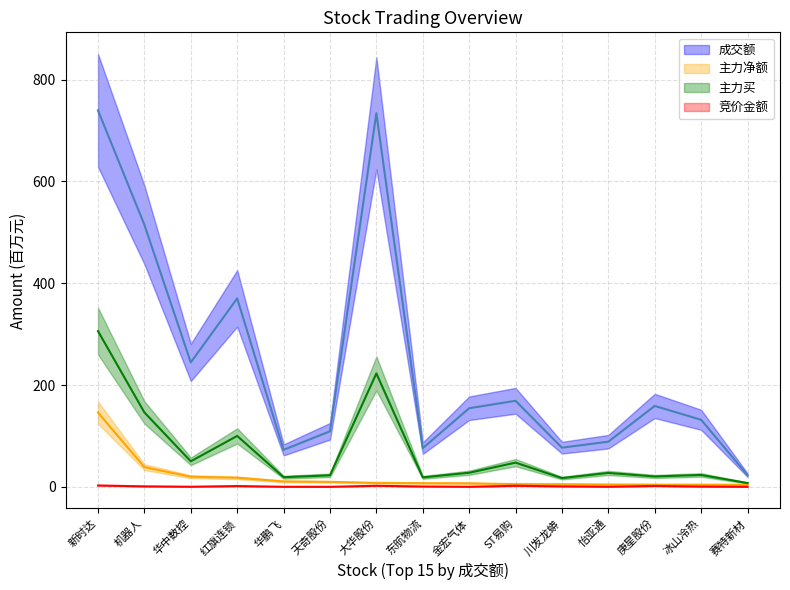

Which category has the highest value in the 成交额 series?

新时达